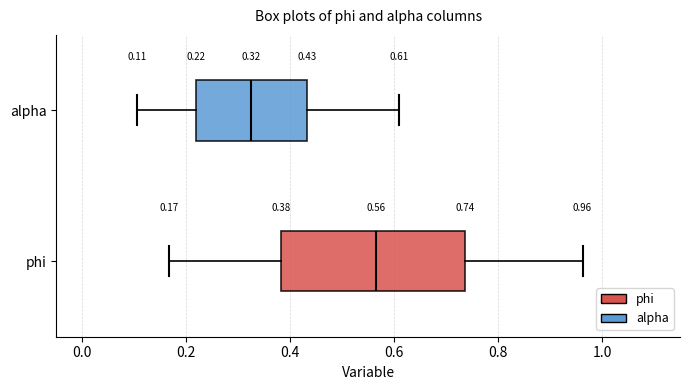

Which box is the widest, from its left edge to its right edge?

phi